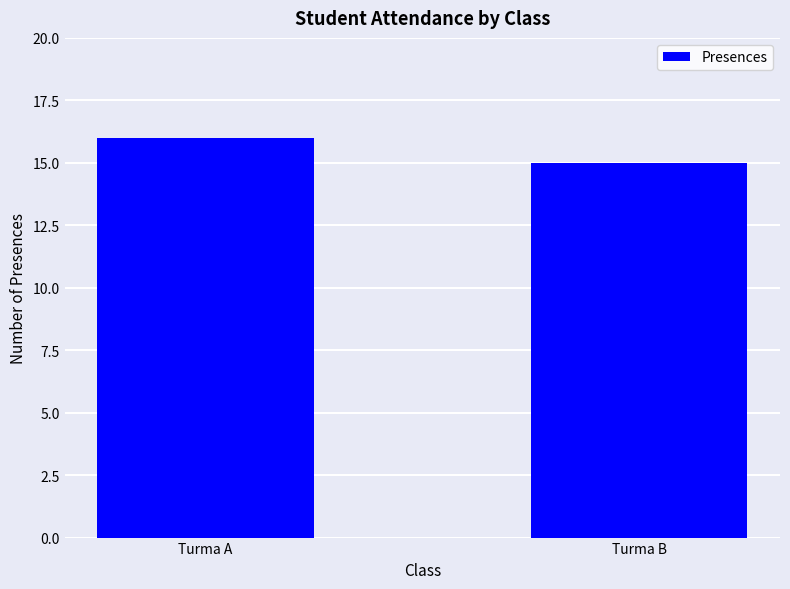

What is the sum of the values at Turma B and Turma A?

31